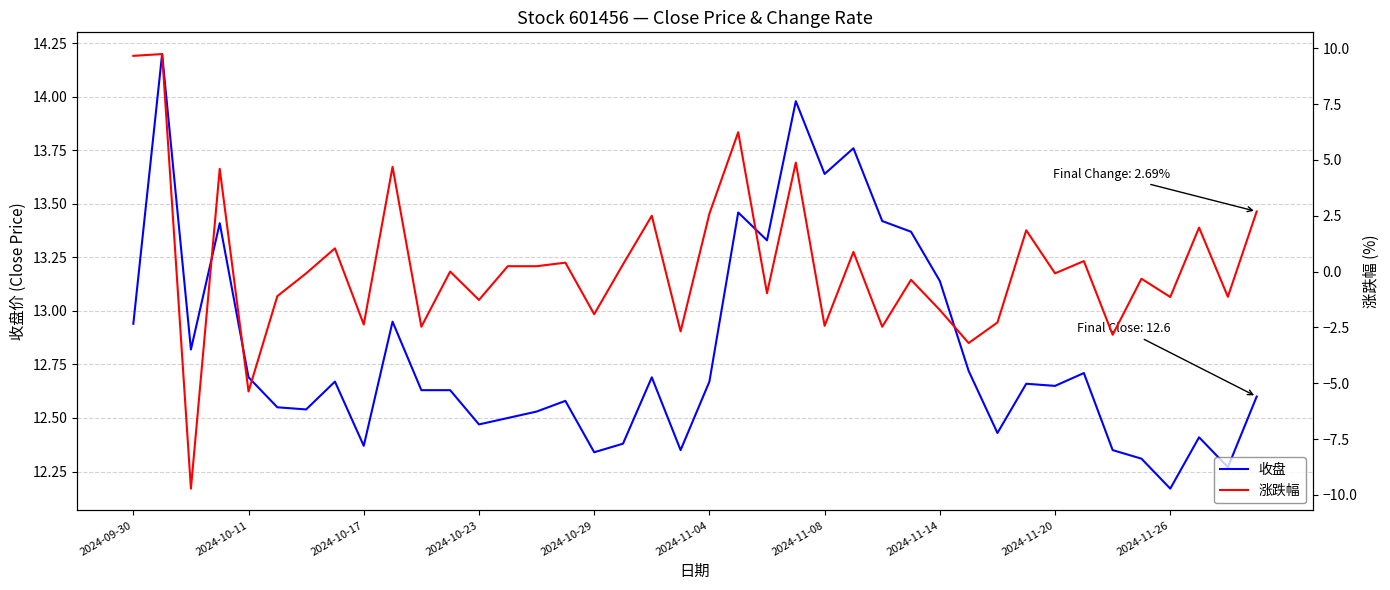

Reading left to right, list all the values displayed in this chart.

收盘: 12.9	14.2	12.8	13.4	12.7	12.6	12.5	12.7	12.4	12.9	12.6	12.6	12.5	12.5	12.5	12.6	12.3	12.4	12.7	12.3	12.7	13.5	13.3	14.0	13.6	13.8	13.4	13.4	13.1	12.7	12.4	12.7	12.7	12.7	12.3	12.3	12.2	12.4	12.3	12.6
涨跌幅: 9.7	9.7	-9.7	4.6	-5.4	-1.1	-0.1	1.0	-2.4	4.7	-2.5	0.0	-1.3	0.2	0.2	0.4	-1.9	0.3	2.5	-2.7	2.6	6.2	-1.0	4.9	-2.4	0.9	-2.5	-0.4	-1.7	-3.2	-2.3	1.9	-0.1	0.5	-2.8	-0.3	-1.1	2.0	-1.1	2.7